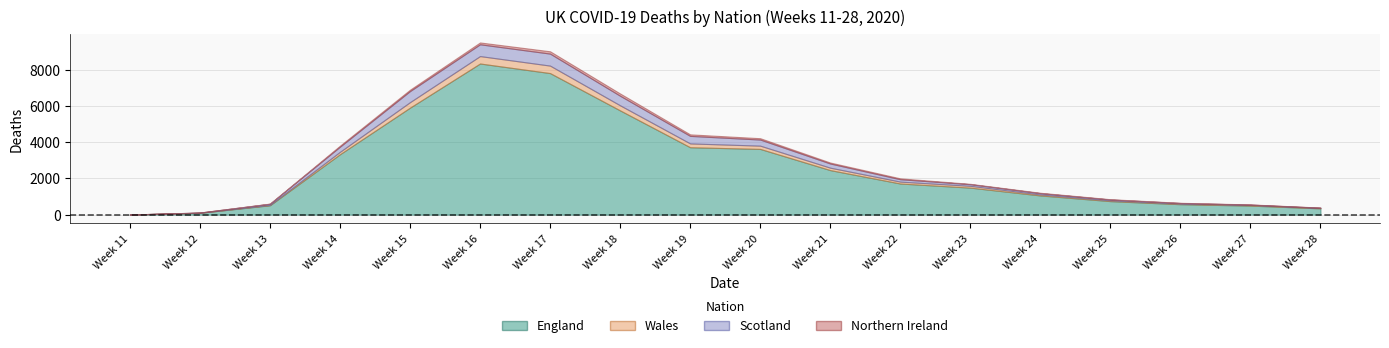

What is the value of the England point at the 1st from the left?

5